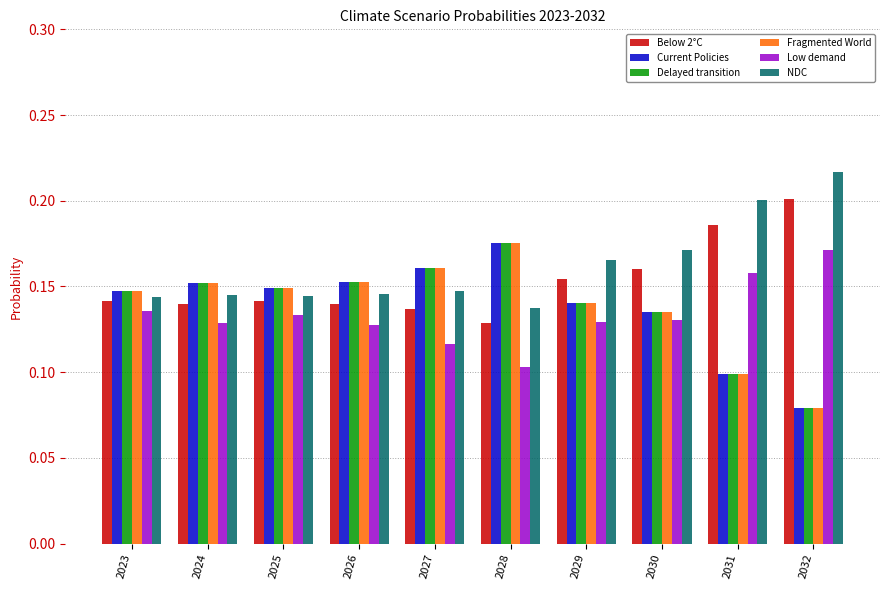

Count the Delayed transition values in the range 0 to 1.

10